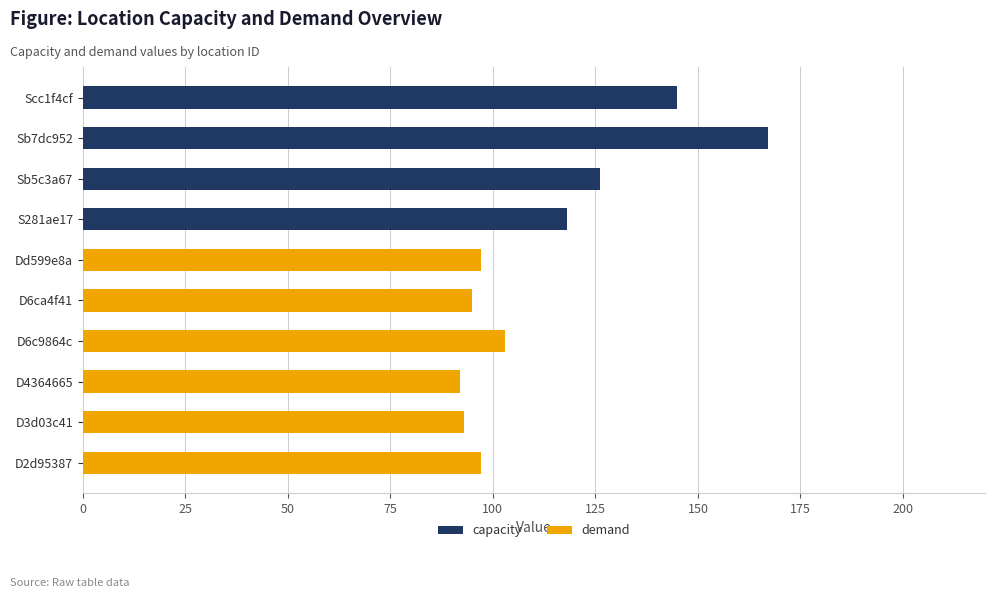

What is the total value across all series at D3d03c41?

93